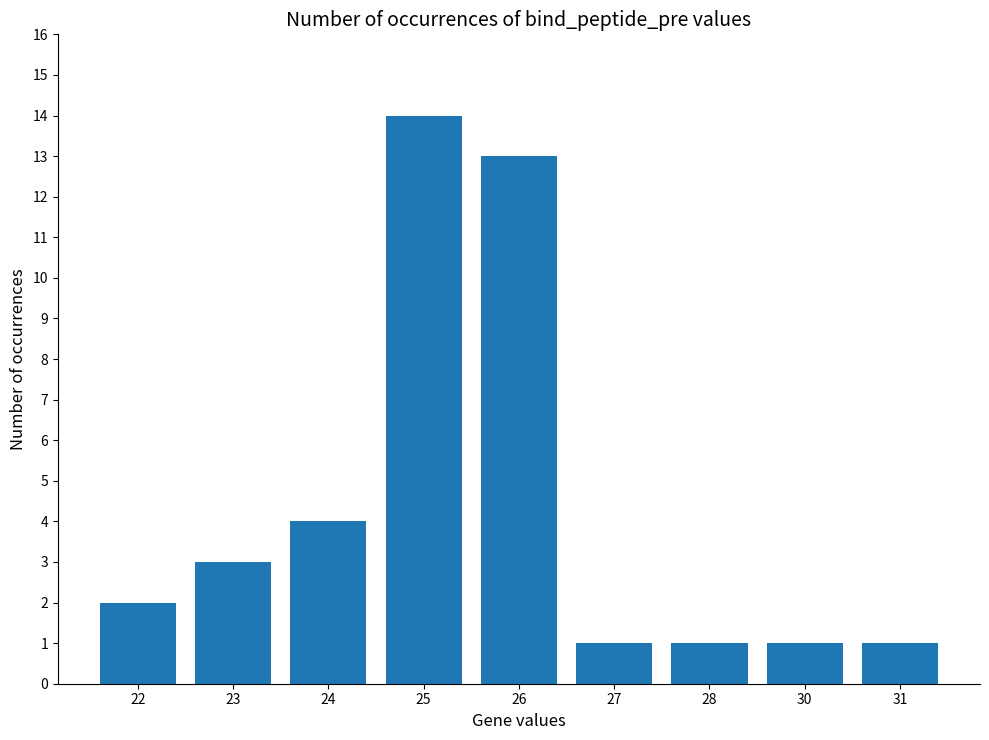

Which category has the highest value across all series?

25